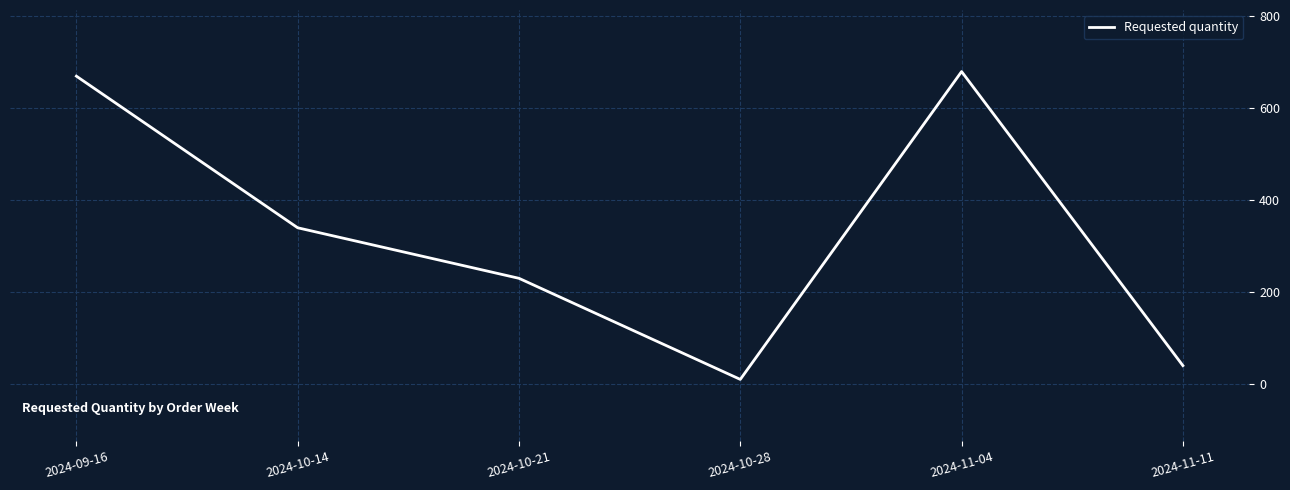

The value at 2024-11-04 is 680. True or false?

True